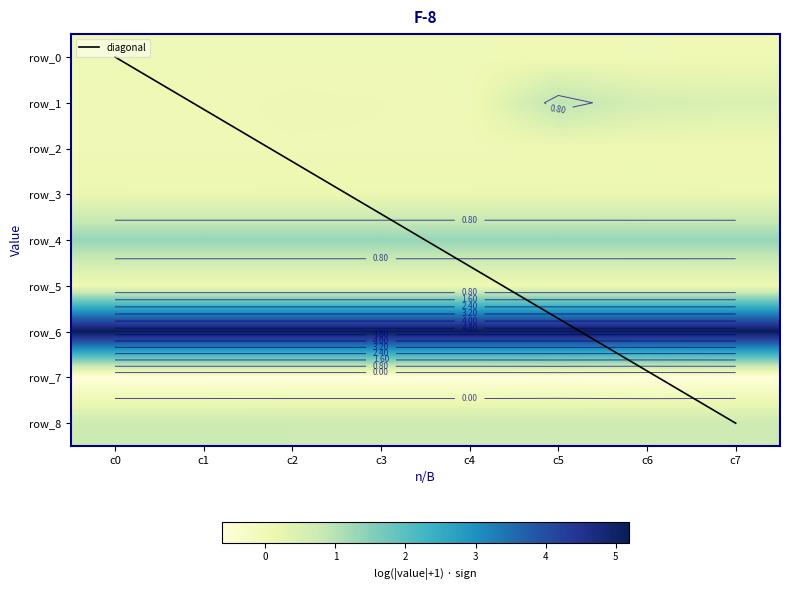

How many row_2 values are between 0 and 1?

8